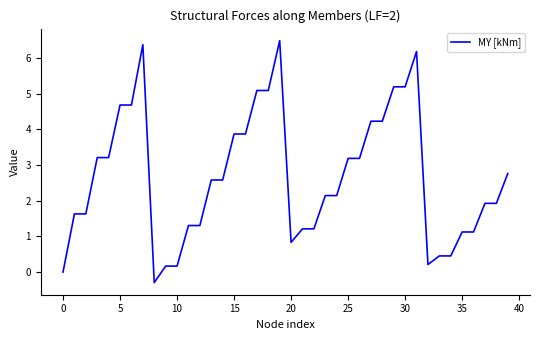

What is the minimum value shown in the chart?

-0.3